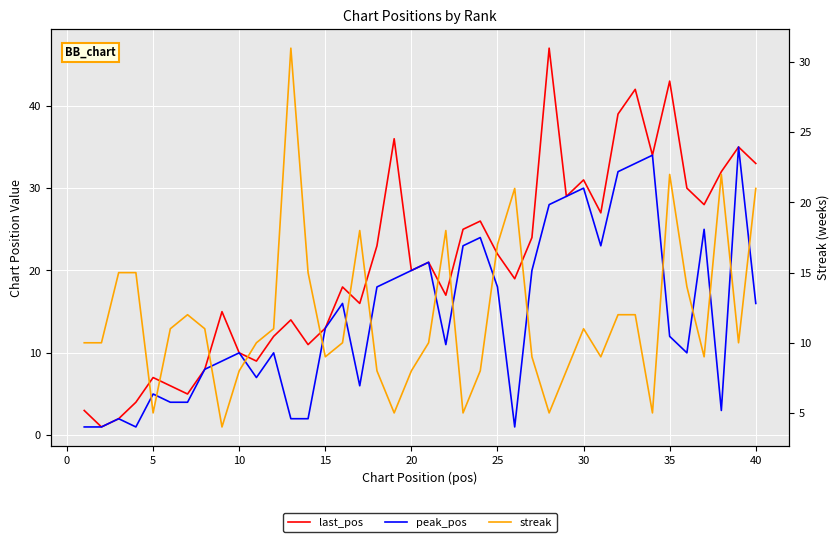

How many data points in streak are above 10?

19